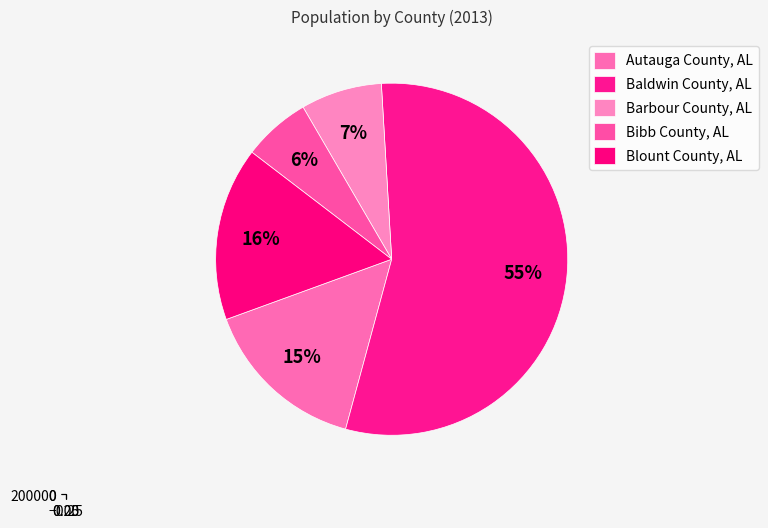

Do Bibb County, AL and Baldwin County, AL together represent more than half of the pie?

Yes